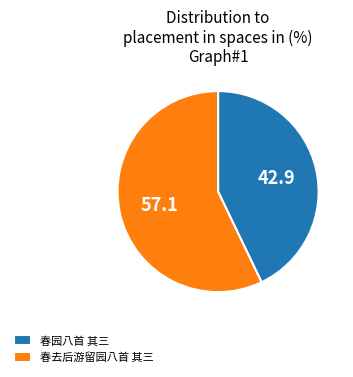

What is the ratio of the value at 春园八首 其三 to the value at 春去后游留园八首 其三?

0.8